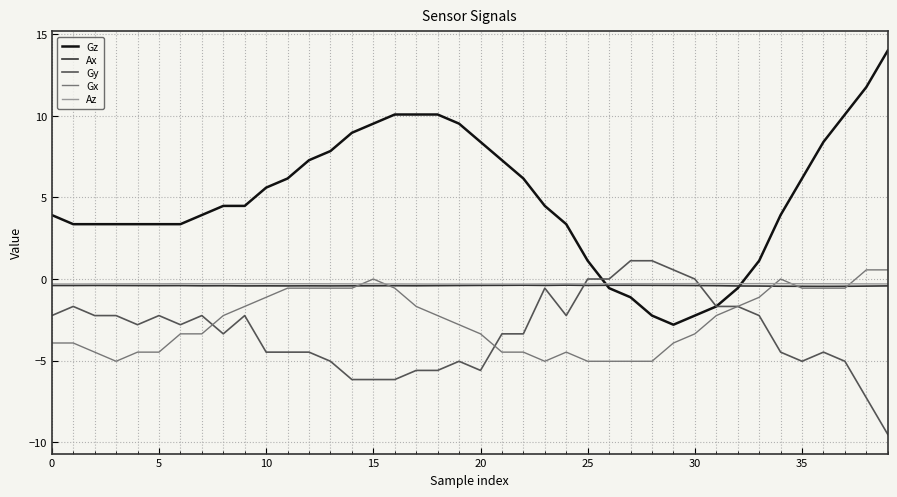

What is the greatest value displayed?

14.0